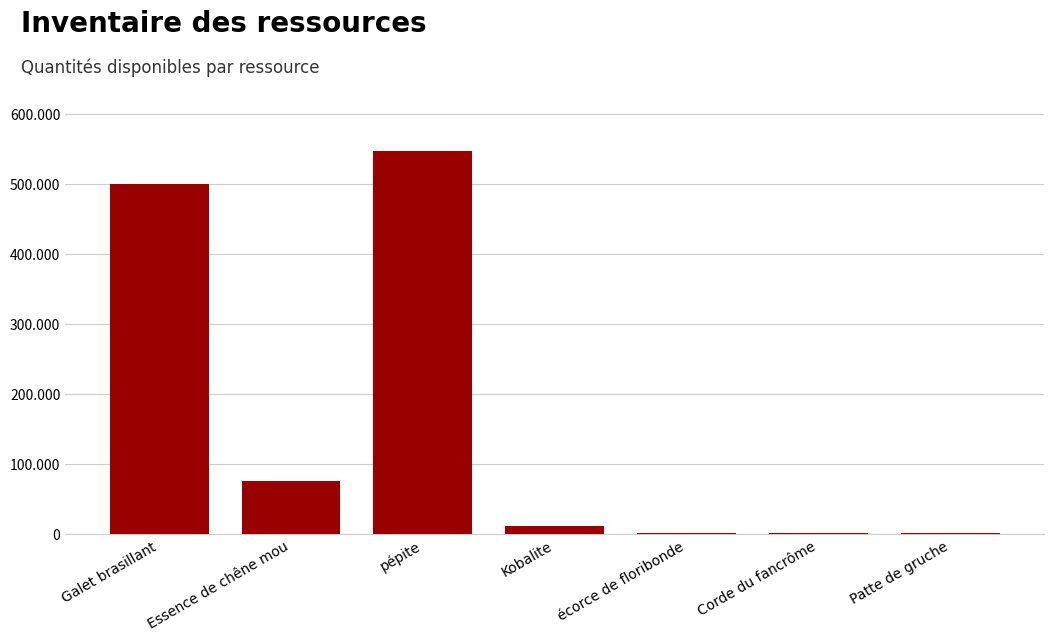

List the labels in order of value, largest first.

pépite, Galet brasillant, Essence de chêne mou, Kobalite, écorce de floribonde, Patte de gruche, Corde du fancrôme